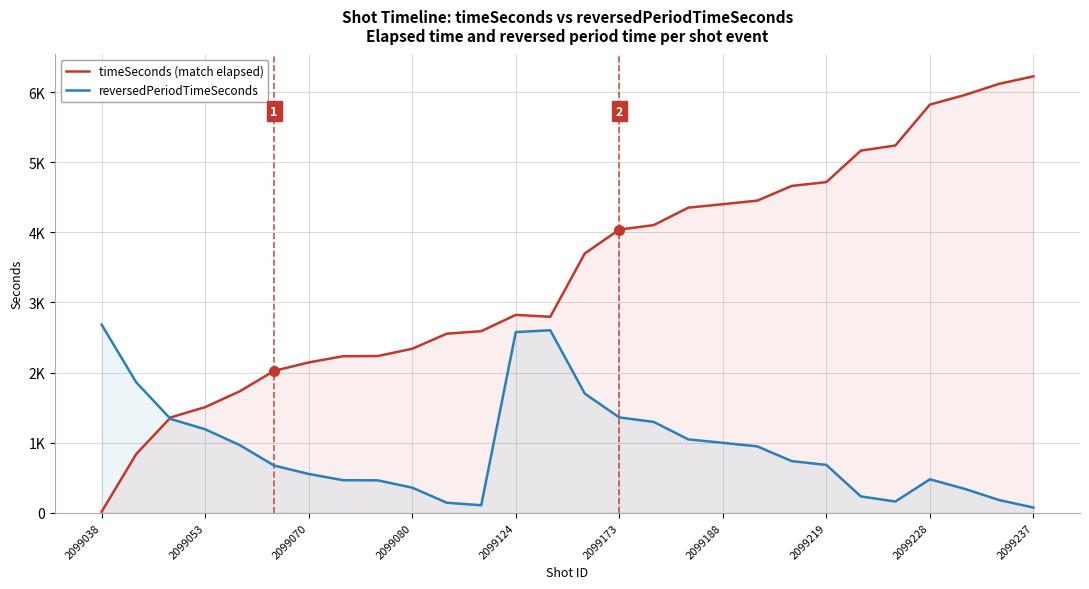

What is the label of the 8th point from the left?

2099219